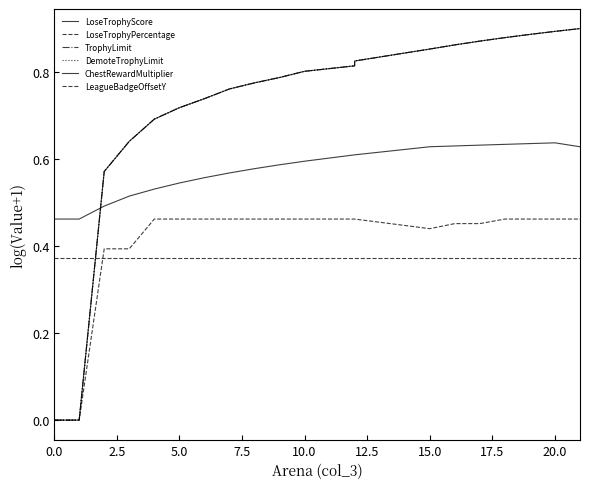

How many interior local valleys does the LoseTrophyPercentage series have?

1